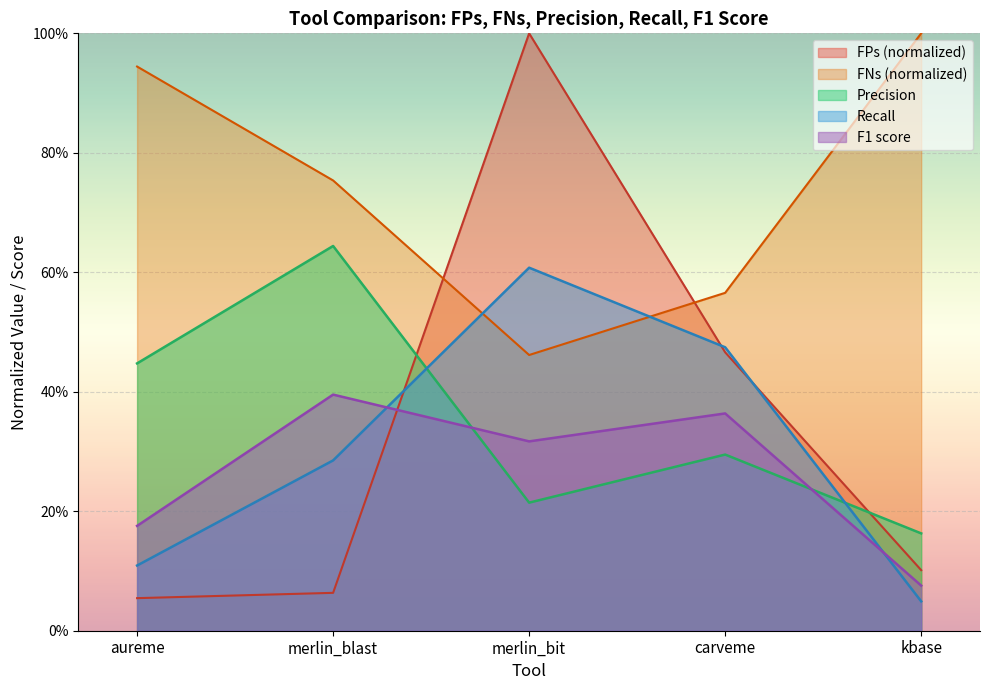

Reading left to right, extract all data points from this chart.

FPs: 0.1	0.1	1.0	0.5	0.1
FNs: 0.9	0.8	0.5	0.6	1.0
Precision: 0.4	0.6	0.2	0.3	0.2
Recall: 0.1	0.3	0.6	0.5	0.0
F1 score: 0.2	0.4	0.3	0.4	0.1